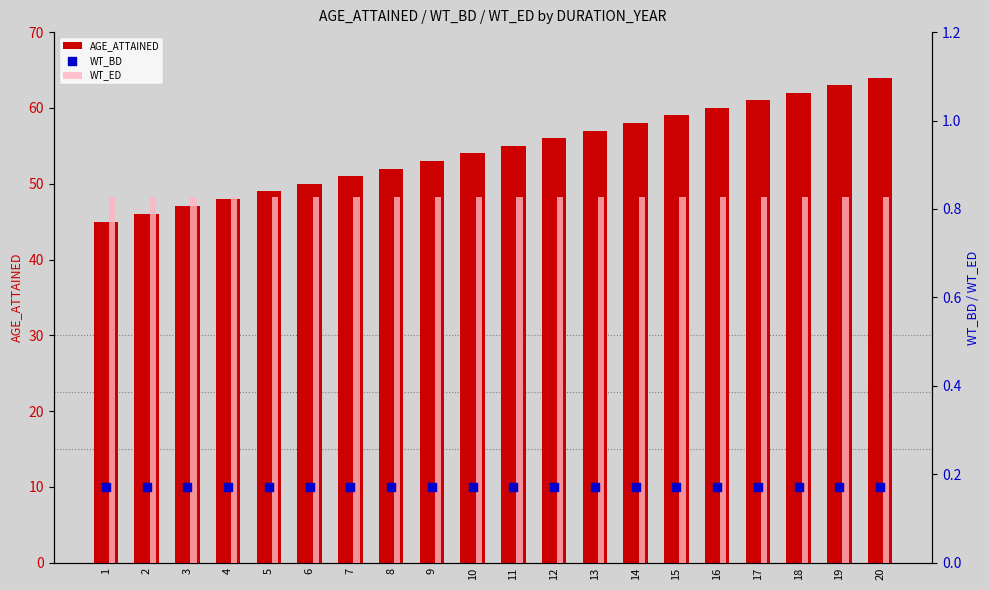

What is the total value across all series at 11?

56.0